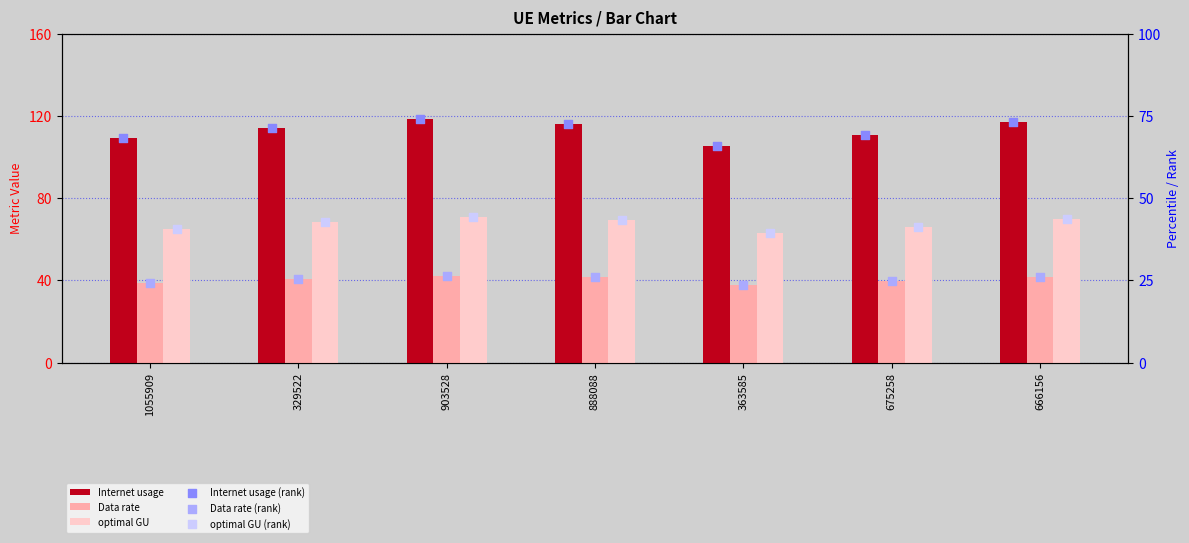

What is the total value across all series at 903528?

376.2